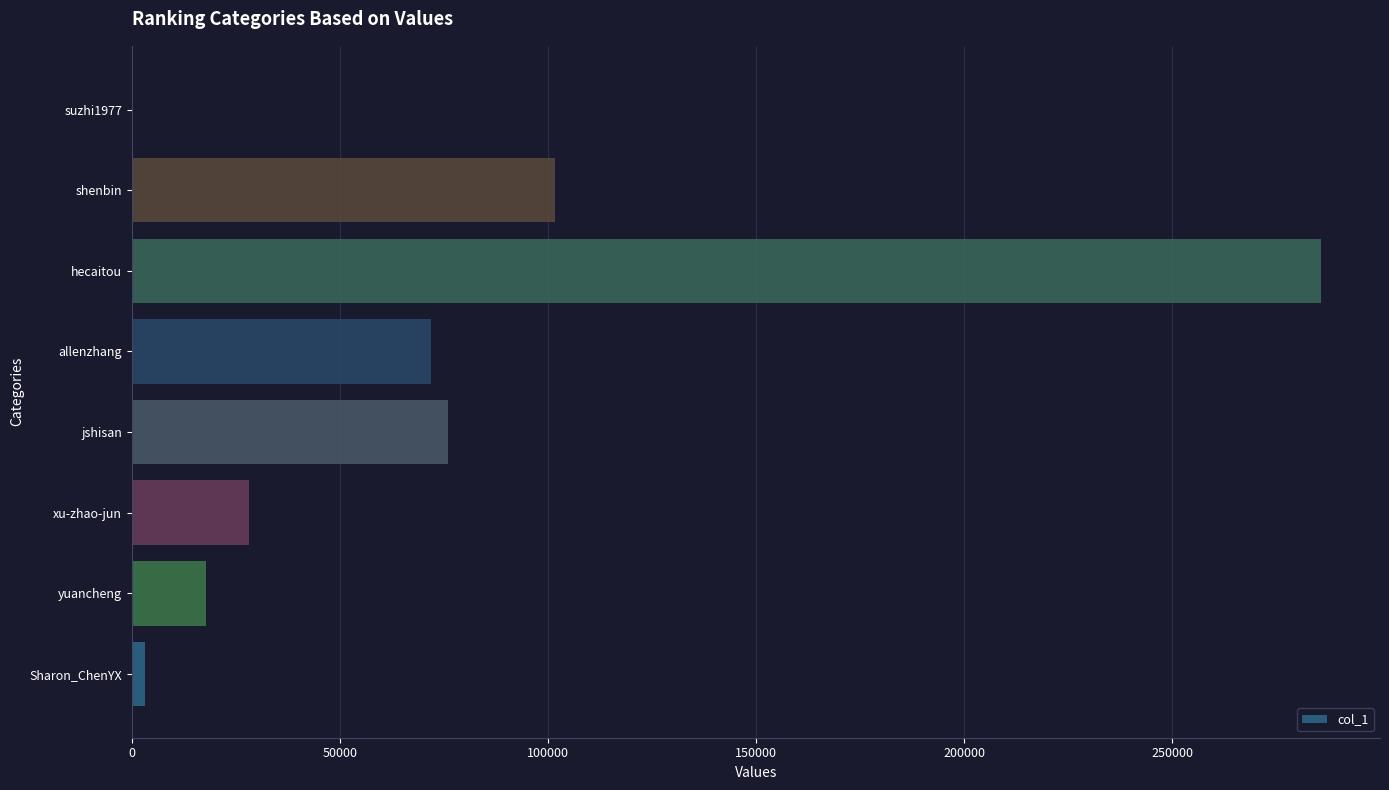

Between yuancheng and xu-zhao-jun, which is larger?

xu-zhao-jun